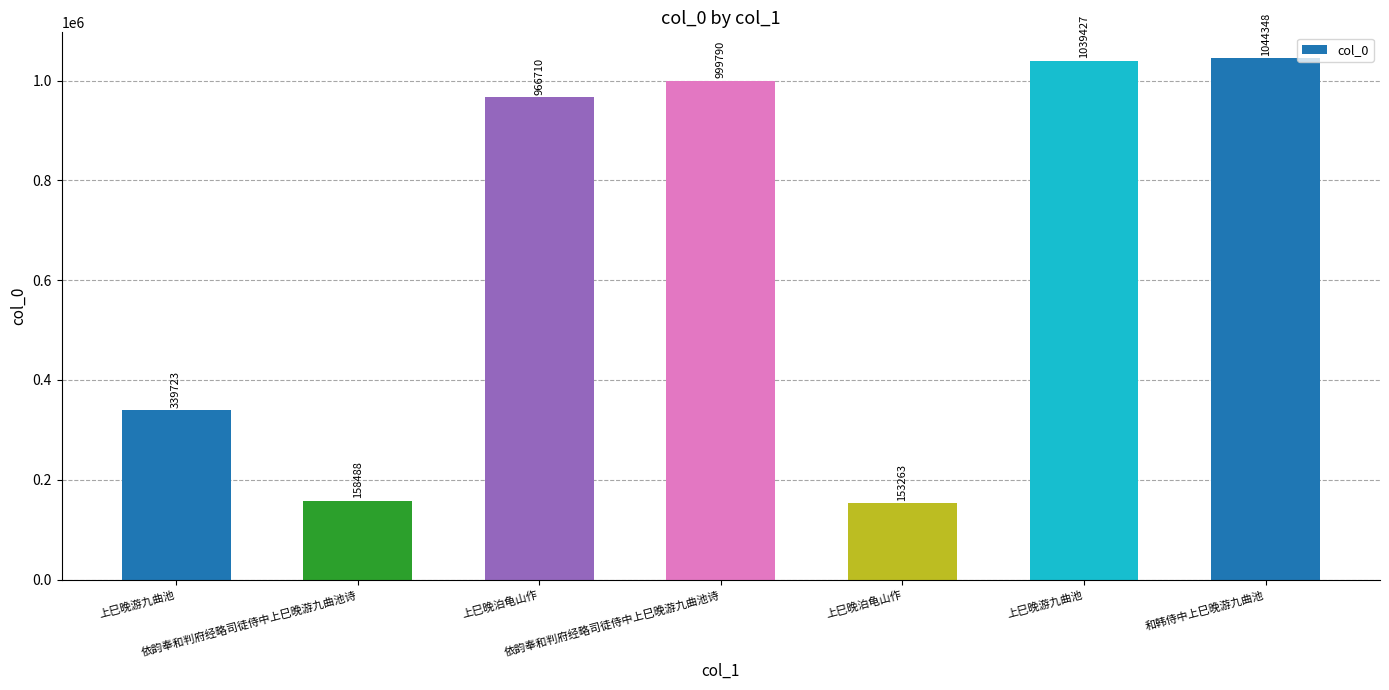

What is the difference between the values at 上巳晚泊龟山作 and 和韩侍中上巳晚游九曲池?

77638